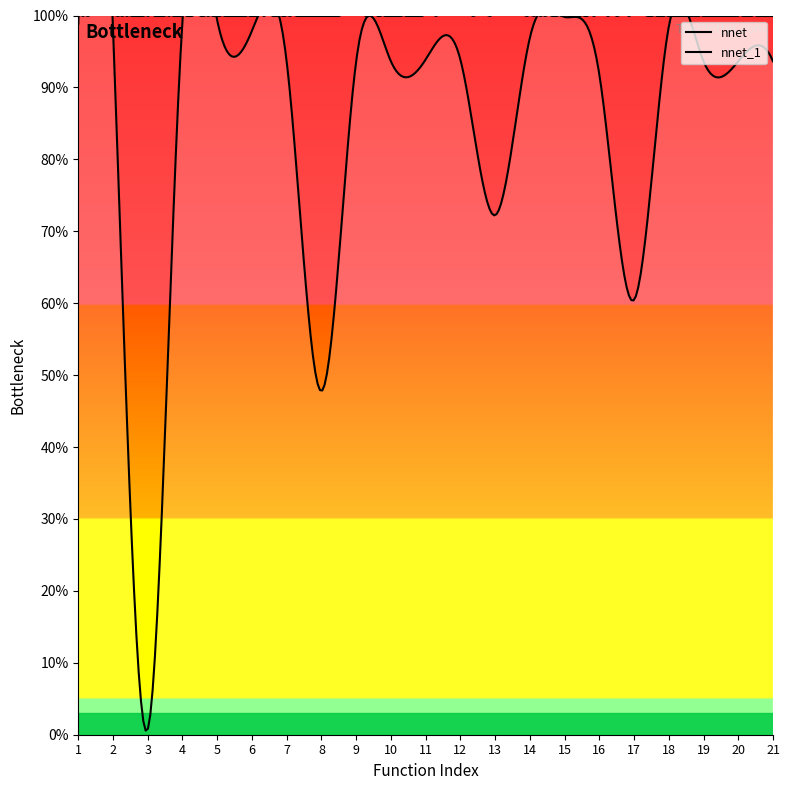

At how many categories does at least one series exceed 0?

21